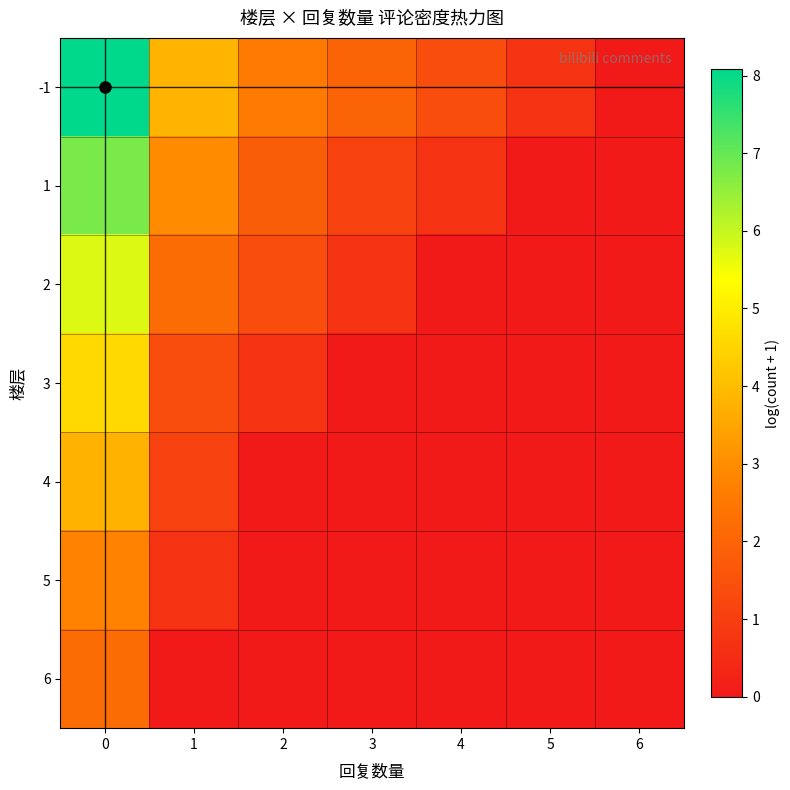

How many series are shown in this chart?

7